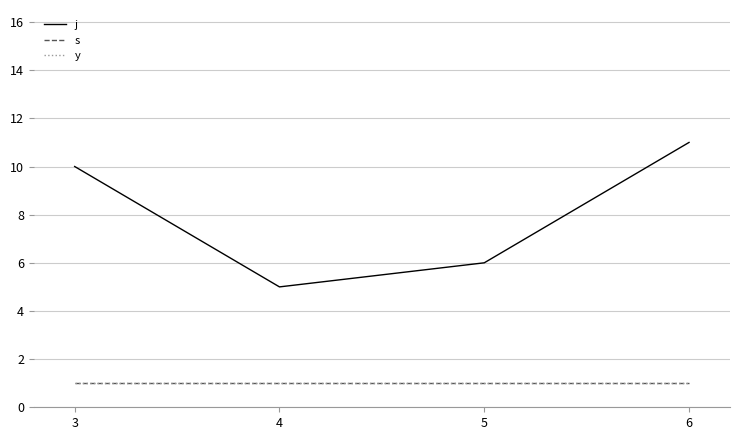

Which series has the largest total across all categories?

j